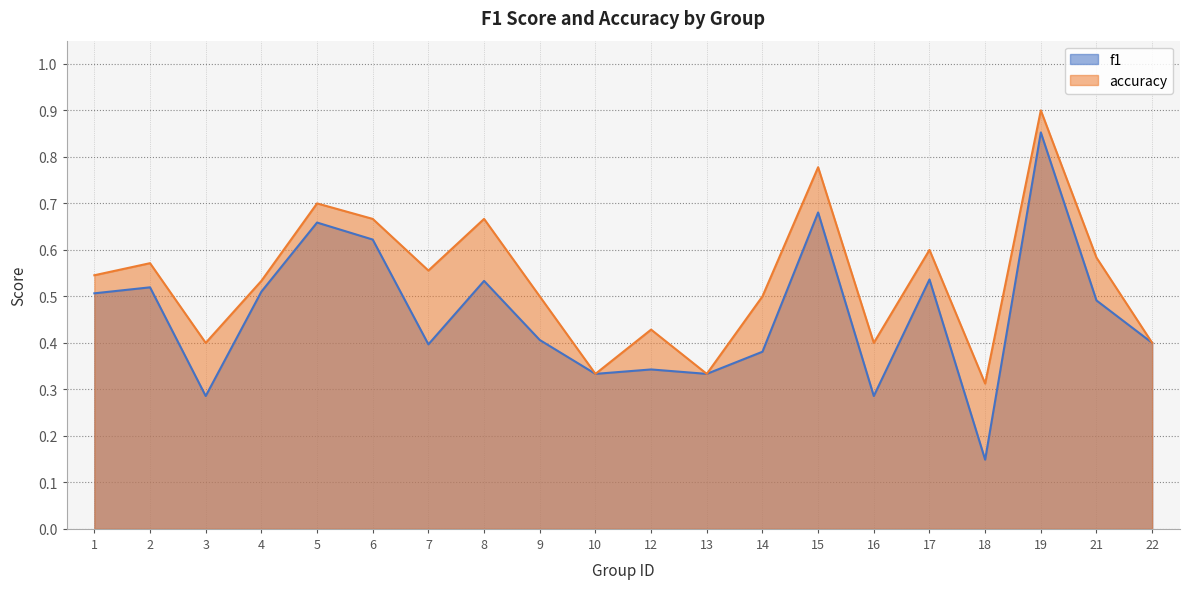

At which category is the sum across all series the highest?

19